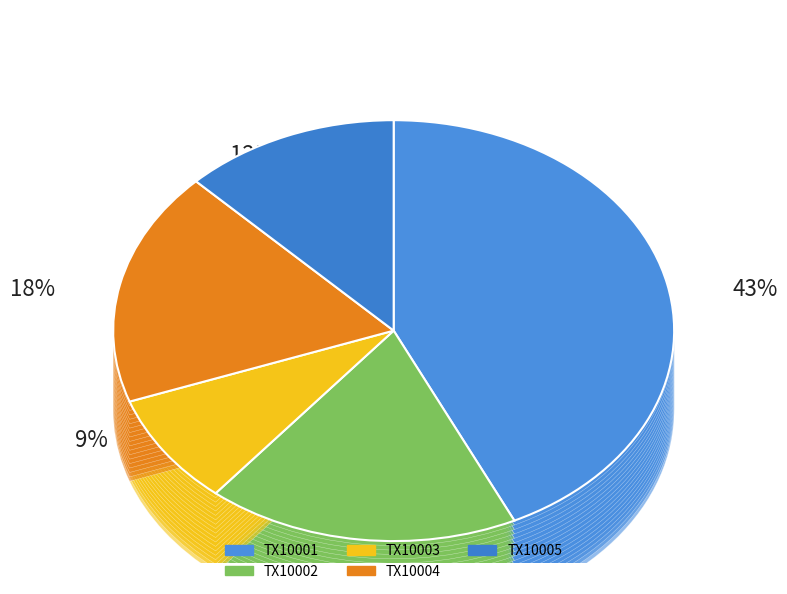

What percentage is the TX10003 slice, to the nearest percent?

9%